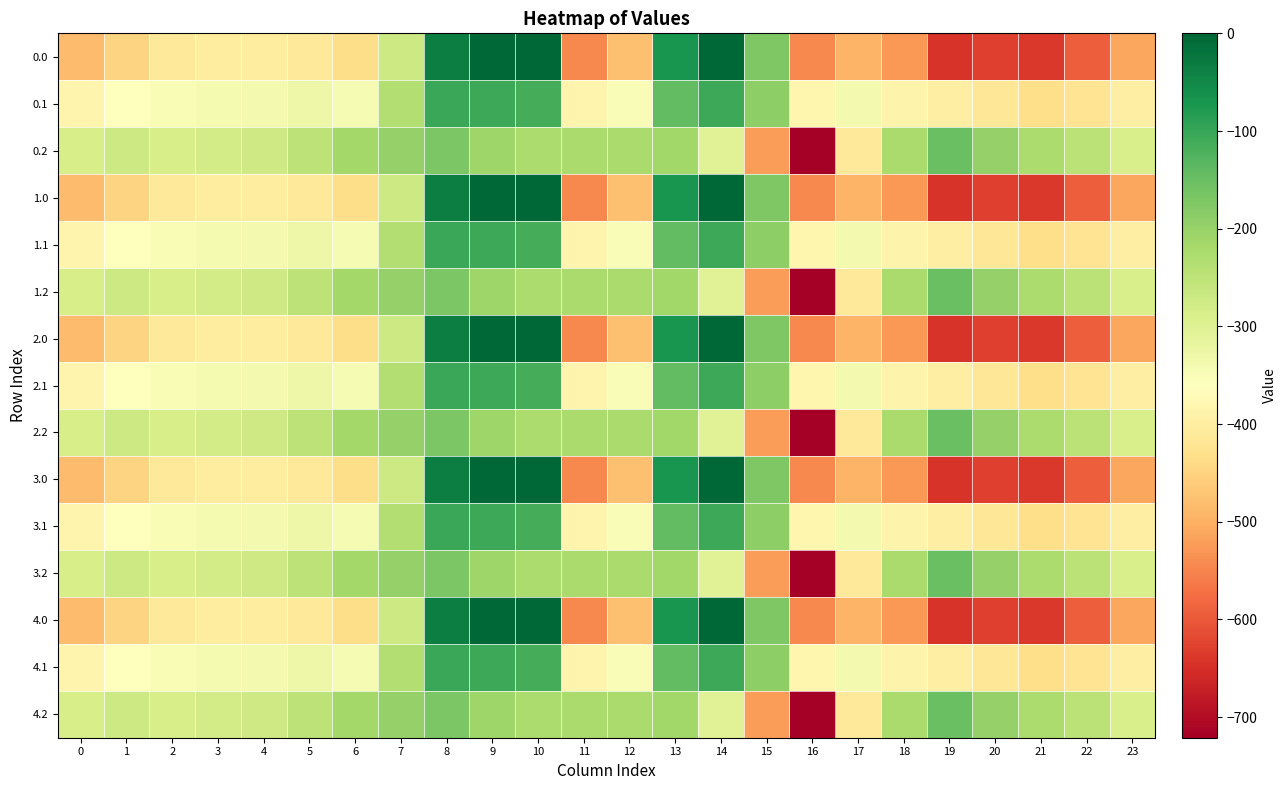

Reading left to right, what are all the values shown in this chart?

0.0: 0=-482.0	1=-449.5	2=-410.3	3=-404.4	4=-404.9	5=-410.8	6=-435.0	7=-270.7	8=-35.0	9=0.0	10=0.0	11=-544.3	12=-477.2	13=-70.2	14=-0.3	15=-172.8	16=-545.4	17=-493.8	18=-529.6	19=-644.5	20=-629.9	21=-638.4	22=-592.3	23=-511.3
0.1: 0=-384.6	1=-361.1	2=-347.9	3=-342.7	4=-339.6	5=-329.5	6=-345.2	7=-234.9	8=-102.3	9=-104.8	10=-114.0	11=-384.7	12=-350.8	13=-141.2	14=-105.5	15=-190.4	16=-380.5	17=-340.1	18=-388.5	19=-399.7	20=-414.5	21=-432.4	22=-419.9	23=-399.4
0.2: 0=-287.1	1=-272.7	2=-285.5	3=-281.0	4=-274.4	5=-248.1	6=-216.4	7=-199.0	8=-169.5	9=-209.6	10=-228.0	11=-225.2	12=-224.3	13=-212.2	14=-301.9	15=-522.2	16=-721.2	17=-409.5	18=-223.1	19=-151.1	20=-199.2	21=-226.4	22=-247.4	23=-287.5
1.0: 0=-482.0	1=-449.5	2=-410.3	3=-404.4	4=-404.9	5=-410.8	6=-435.0	7=-270.7	8=-35.0	9=0.0	10=0.0	11=-544.3	12=-477.2	13=-70.2	14=-0.3	15=-172.8	16=-545.4	17=-493.8	18=-529.6	19=-644.5	20=-629.9	21=-638.4	22=-592.3	23=-511.3
1.1: 0=-384.6	1=-361.1	2=-347.9	3=-342.7	4=-339.6	5=-329.5	6=-345.2	7=-234.9	8=-102.3	9=-104.8	10=-114.0	11=-384.7	12=-350.8	13=-141.2	14=-105.5	15=-190.4	16=-380.5	17=-340.1	18=-388.5	19=-399.7	20=-414.5	21=-432.4	22=-419.9	23=-399.4
1.2: 0=-287.1	1=-272.7	2=-285.5	3=-281.0	4=-274.4	5=-248.1	6=-216.4	7=-199.0	8=-169.5	9=-209.6	10=-228.0	11=-225.2	12=-224.3	13=-212.2	14=-301.9	15=-522.2	16=-721.2	17=-409.5	18=-223.1	19=-151.1	20=-199.2	21=-226.4	22=-247.4	23=-287.5
2.0: 0=-482.0	1=-449.5	2=-410.3	3=-404.4	4=-404.9	5=-410.8	6=-435.0	7=-270.7	8=-35.0	9=0.0	10=0.0	11=-544.3	12=-477.2	13=-70.2	14=-0.3	15=-172.8	16=-545.4	17=-493.8	18=-529.6	19=-644.5	20=-629.9	21=-638.4	22=-592.3	23=-511.3
2.1: 0=-384.6	1=-361.1	2=-347.9	3=-342.7	4=-339.6	5=-329.5	6=-345.2	7=-234.9	8=-102.3	9=-104.8	10=-114.0	11=-384.7	12=-350.8	13=-141.2	14=-105.5	15=-190.4	16=-380.5	17=-340.1	18=-388.5	19=-399.7	20=-414.5	21=-432.4	22=-419.9	23=-399.4
2.2: 0=-287.1	1=-272.7	2=-285.5	3=-281.0	4=-274.4	5=-248.1	6=-216.4	7=-199.0	8=-169.5	9=-209.6	10=-228.0	11=-225.2	12=-224.3	13=-212.2	14=-301.9	15=-522.2	16=-721.2	17=-409.5	18=-223.1	19=-151.1	20=-199.2	21=-226.4	22=-247.4	23=-287.5
3.0: 0=-482.0	1=-449.5	2=-410.3	3=-404.4	4=-404.9	5=-410.8	6=-435.0	7=-270.7	8=-35.0	9=0.0	10=0.0	11=-544.3	12=-477.2	13=-70.2	14=-0.3	15=-172.8	16=-545.4	17=-493.8	18=-529.6	19=-644.5	20=-629.9	21=-638.4	22=-592.3	23=-511.3
3.1: 0=-384.6	1=-361.1	2=-347.9	3=-342.7	4=-339.6	5=-329.5	6=-345.2	7=-234.9	8=-102.3	9=-104.8	10=-114.0	11=-384.7	12=-350.8	13=-141.2	14=-105.5	15=-190.4	16=-380.5	17=-340.1	18=-388.5	19=-399.7	20=-414.5	21=-432.4	22=-419.9	23=-399.4
3.2: 0=-287.1	1=-272.7	2=-285.5	3=-281.0	4=-274.4	5=-248.1	6=-216.4	7=-199.0	8=-169.5	9=-209.6	10=-228.0	11=-225.2	12=-224.3	13=-212.2	14=-301.9	15=-522.2	16=-721.2	17=-409.5	18=-223.1	19=-151.1	20=-199.2	21=-226.4	22=-247.4	23=-287.5
4.0: 0=-482.0	1=-449.5	2=-410.3	3=-404.4	4=-404.9	5=-410.8	6=-435.0	7=-270.7	8=-35.0	9=0.0	10=0.0	11=-544.3	12=-477.2	13=-70.2	14=-0.3	15=-172.8	16=-545.4	17=-493.8	18=-529.6	19=-644.5	20=-629.9	21=-638.4	22=-592.3	23=-511.3
4.1: 0=-384.6	1=-361.1	2=-347.9	3=-342.7	4=-339.6	5=-329.5	6=-345.2	7=-234.9	8=-102.3	9=-104.8	10=-114.0	11=-384.7	12=-350.8	13=-141.2	14=-105.5	15=-190.4	16=-380.5	17=-340.1	18=-388.5	19=-399.7	20=-414.5	21=-432.4	22=-419.9	23=-399.4
4.2: 0=-287.1	1=-272.7	2=-285.5	3=-281.0	4=-274.4	5=-248.1	6=-216.4	7=-199.0	8=-169.5	9=-209.6	10=-228.0	11=-225.2	12=-224.3	13=-212.2	14=-301.9	15=-522.2	16=-721.2	17=-409.5	18=-223.1	19=-151.1	20=-199.2	21=-226.4	22=-247.4	23=-287.5